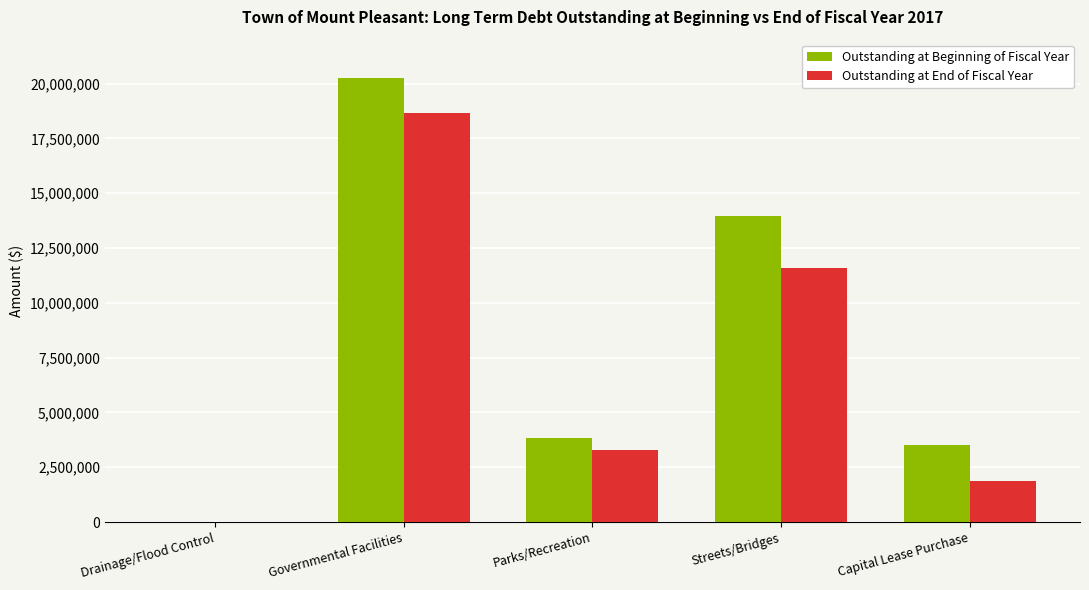

The value of Outstanding at End of Fiscal Year at Capital Lease Purchase is 2743558. True or false?

False